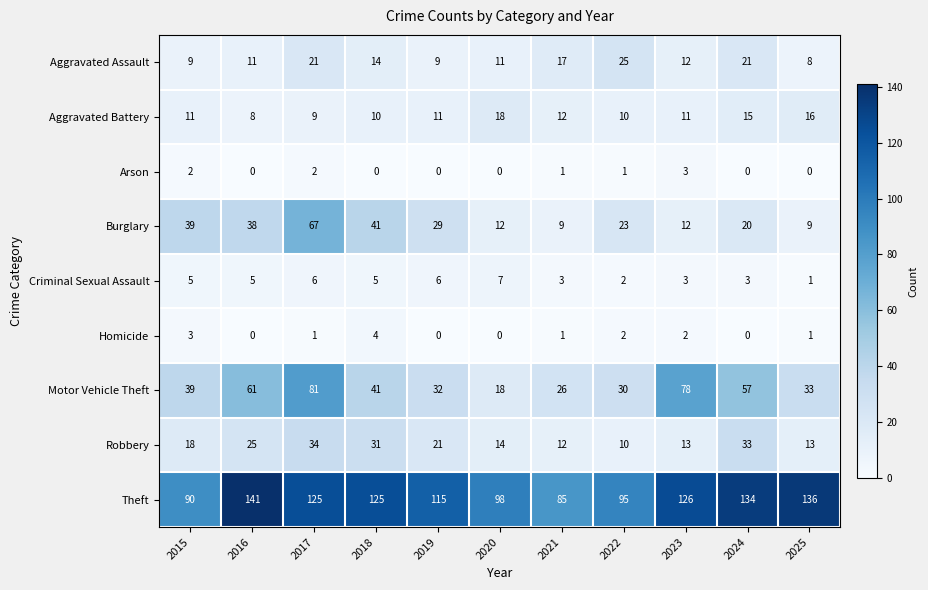

What value does the Burglary series have at 2015, to the nearest 5?

40